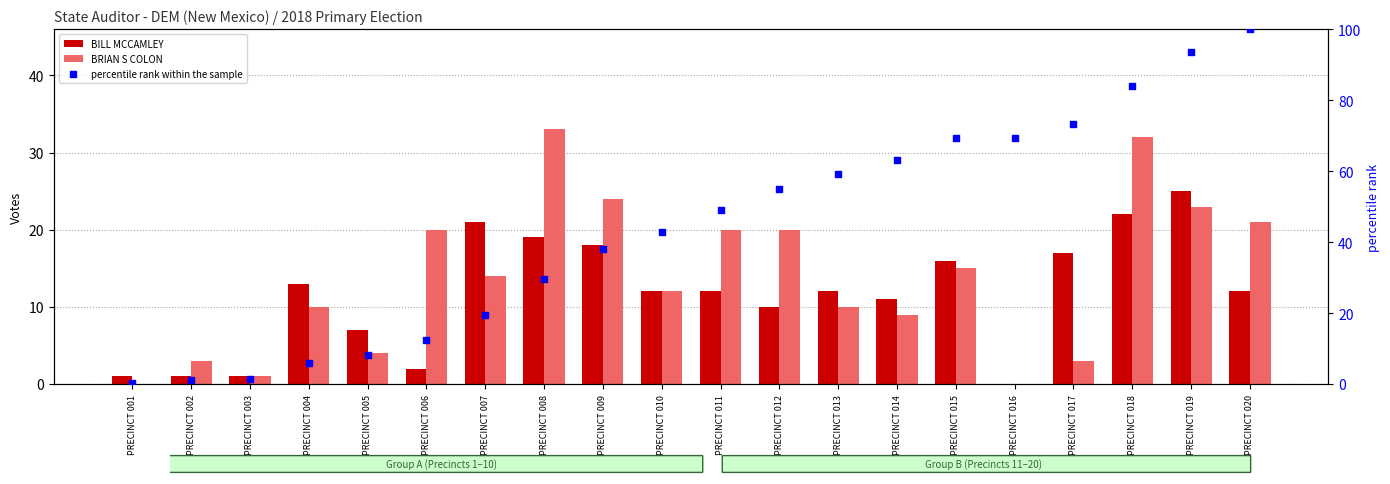

Is the value of percentile rank within the sample at PRECINCT 016 greater than the value of BILL MCCAMLEY at PRECINCT 013?

Yes